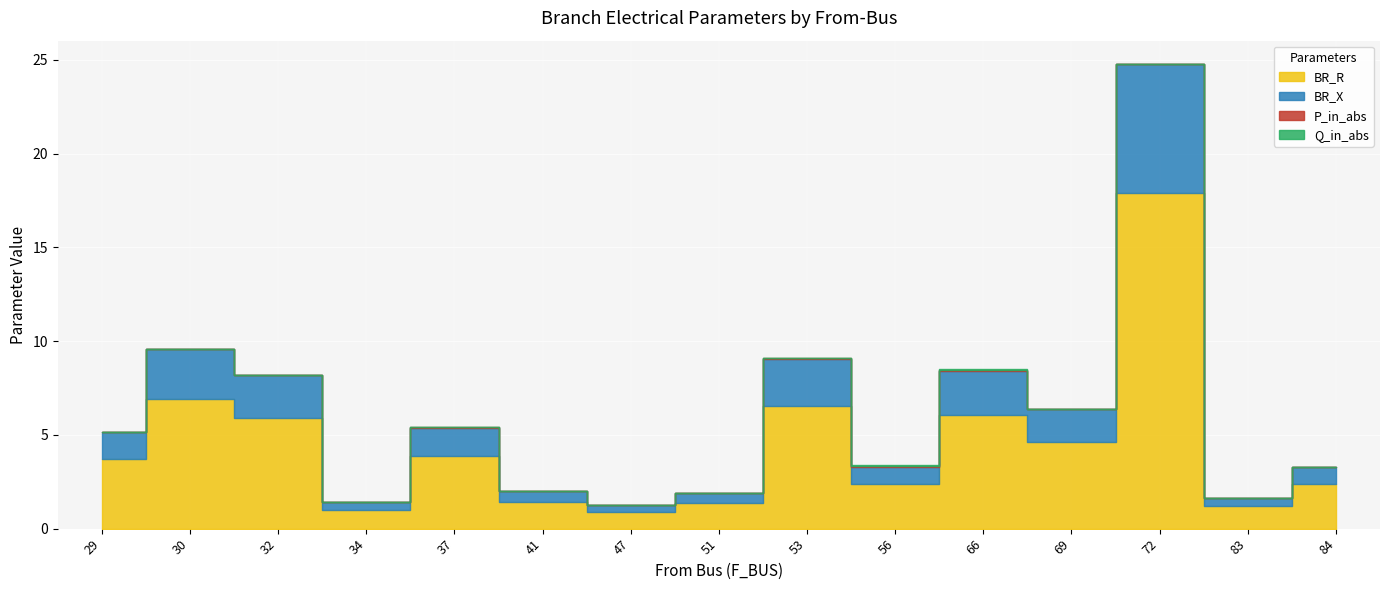

What is the sum of all BR_X values?

25.5